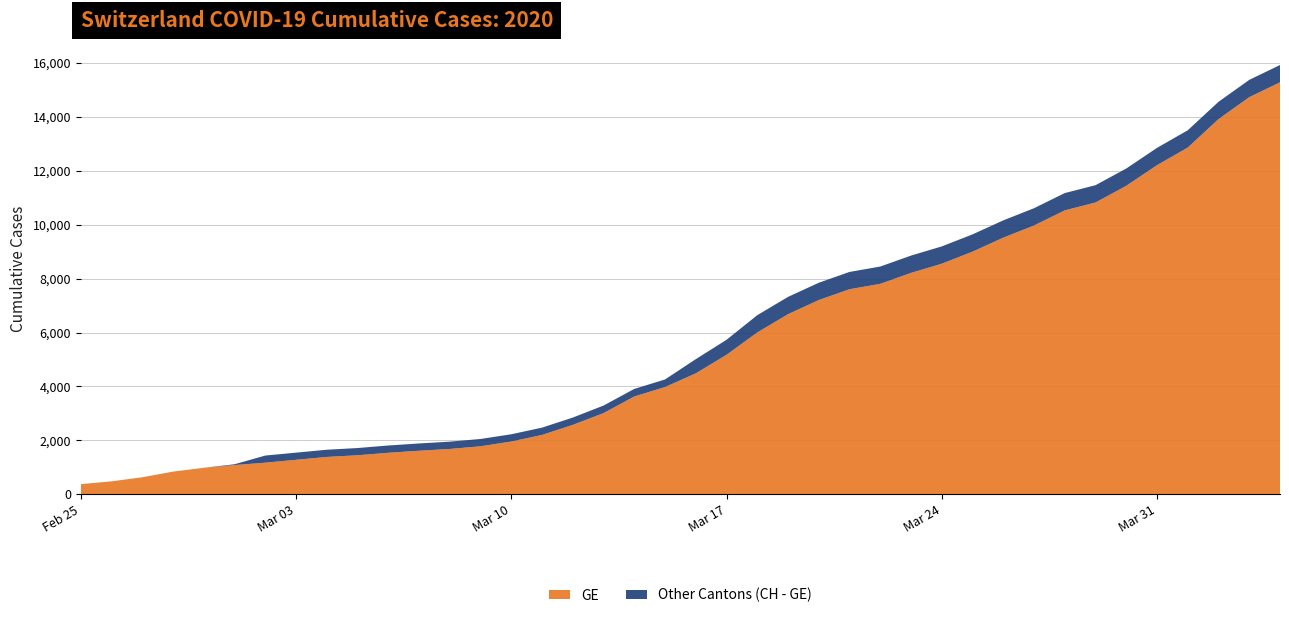

Reading left to right, extract all data points from this chart.

GE: 375	479	630	840	981	1083	1171	1278	1384	1447	1538	1614	1681	1780	1955	2201	2574	3010	3627	3978	4485	5174	6002	6681	7205	7607	7807	8213	8554	9000	9520	9971	10533	10825	11444	12210	12863	13919	14733	15284
CH: 375	479	630	840	981	1113	1436	1544	1652	1715	1809	1885	1952	2051	2226	2472	2845	3291	3908	4259	5012	5731	6644	7323	7847	8249	8449	8855	9196	9642	10162	10613	11175	11467	12086	12852	13505	14561	15375	15926